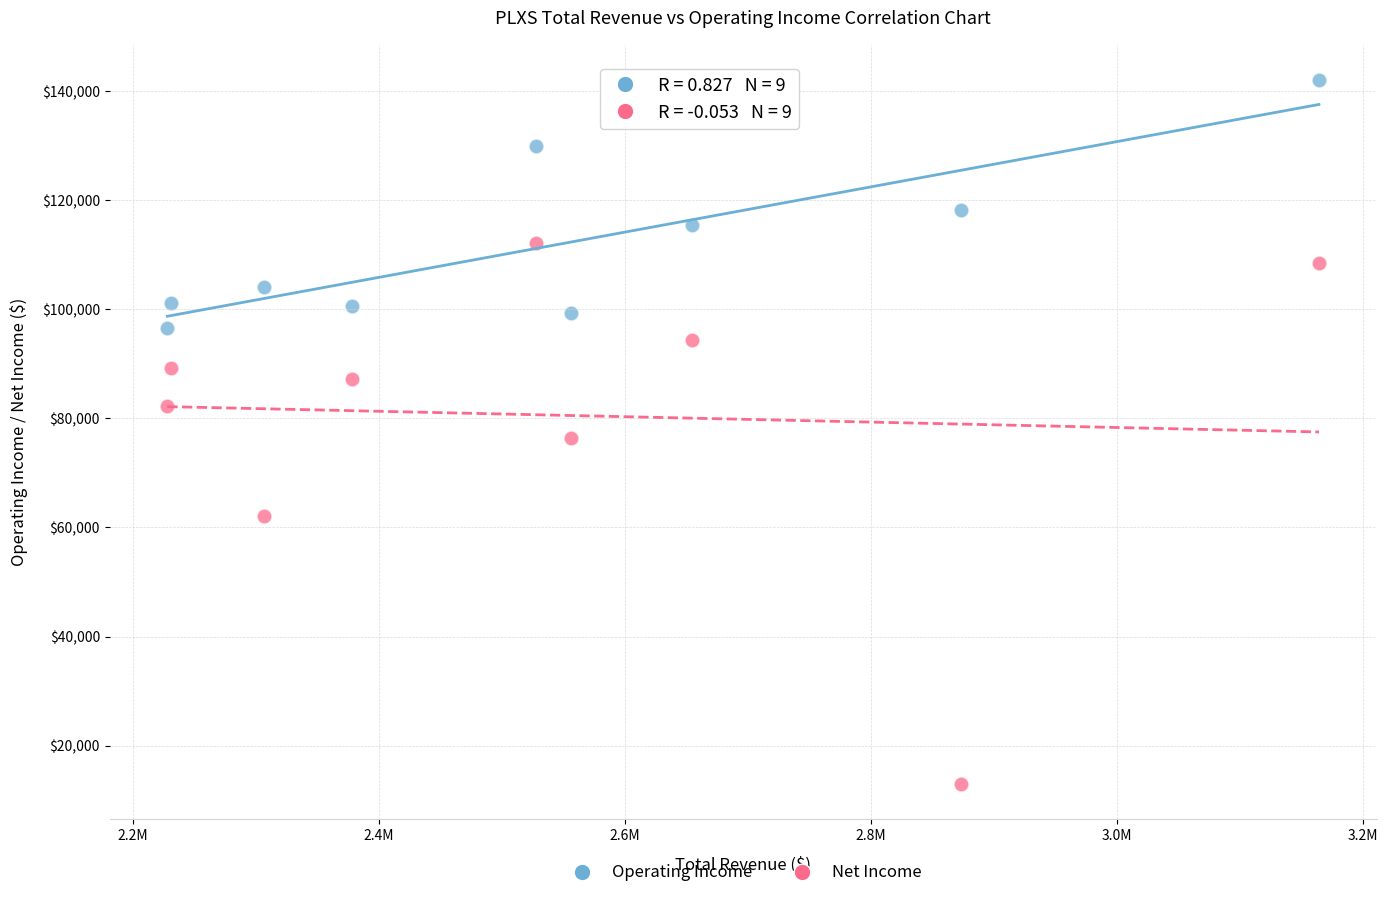

Across all data points, what is the range of Y values (max minus min)?

129100